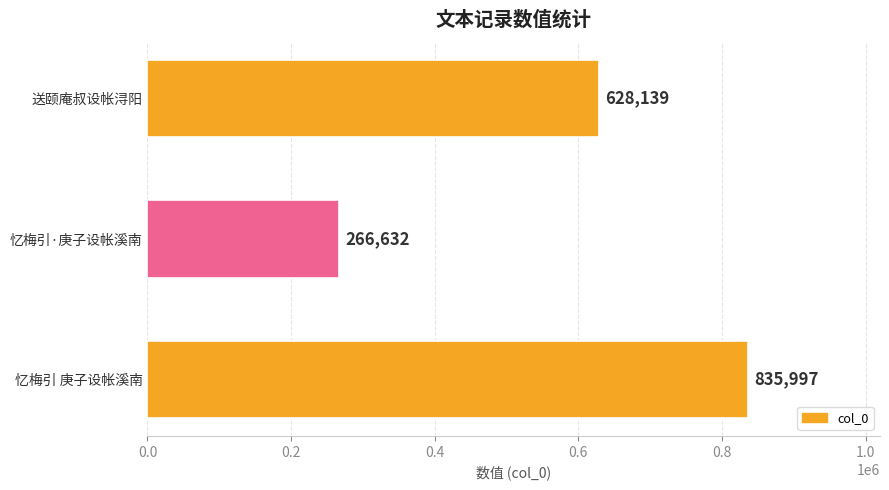

What is the maximum value shown in the chart?

835997